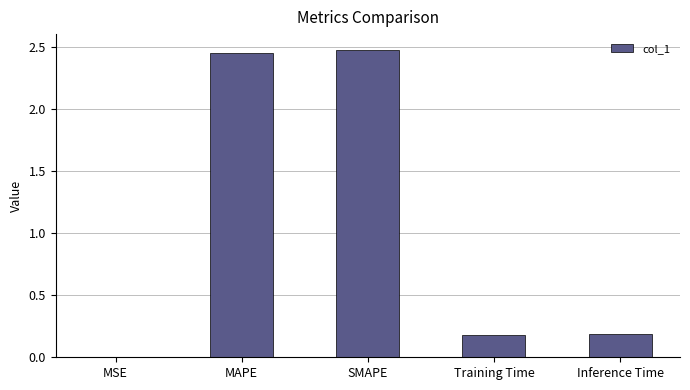

The value at MAPE is 3.3. True or false?

False